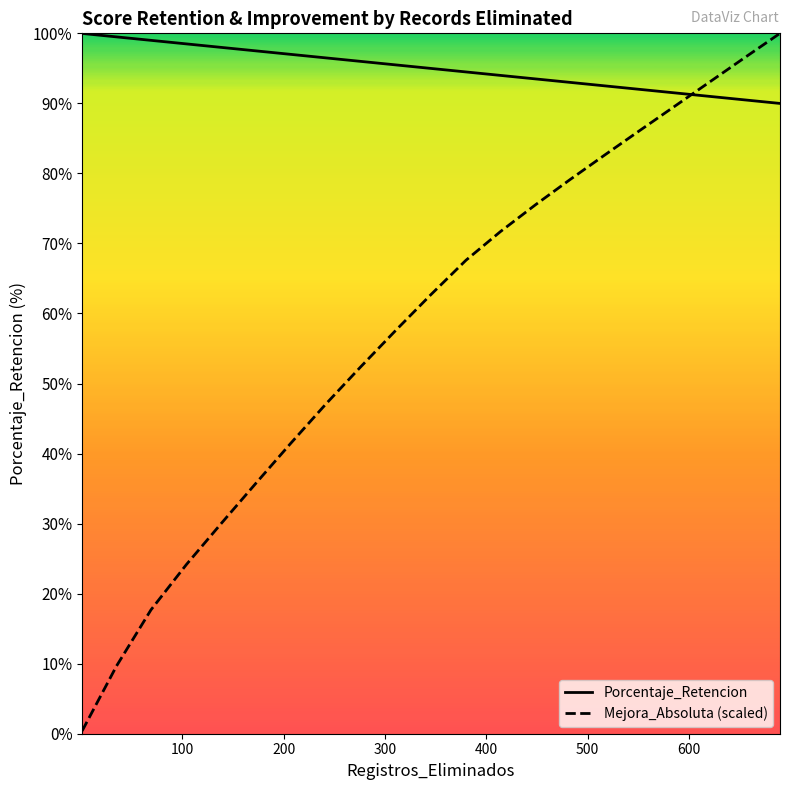

What is the greatest value displayed?

100.0